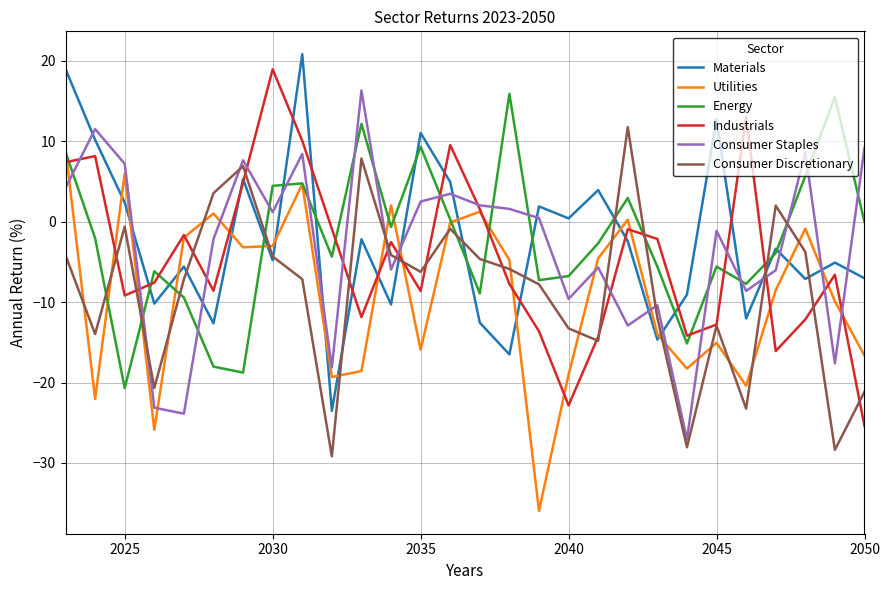

Does the chart have visible grid lines?

Yes